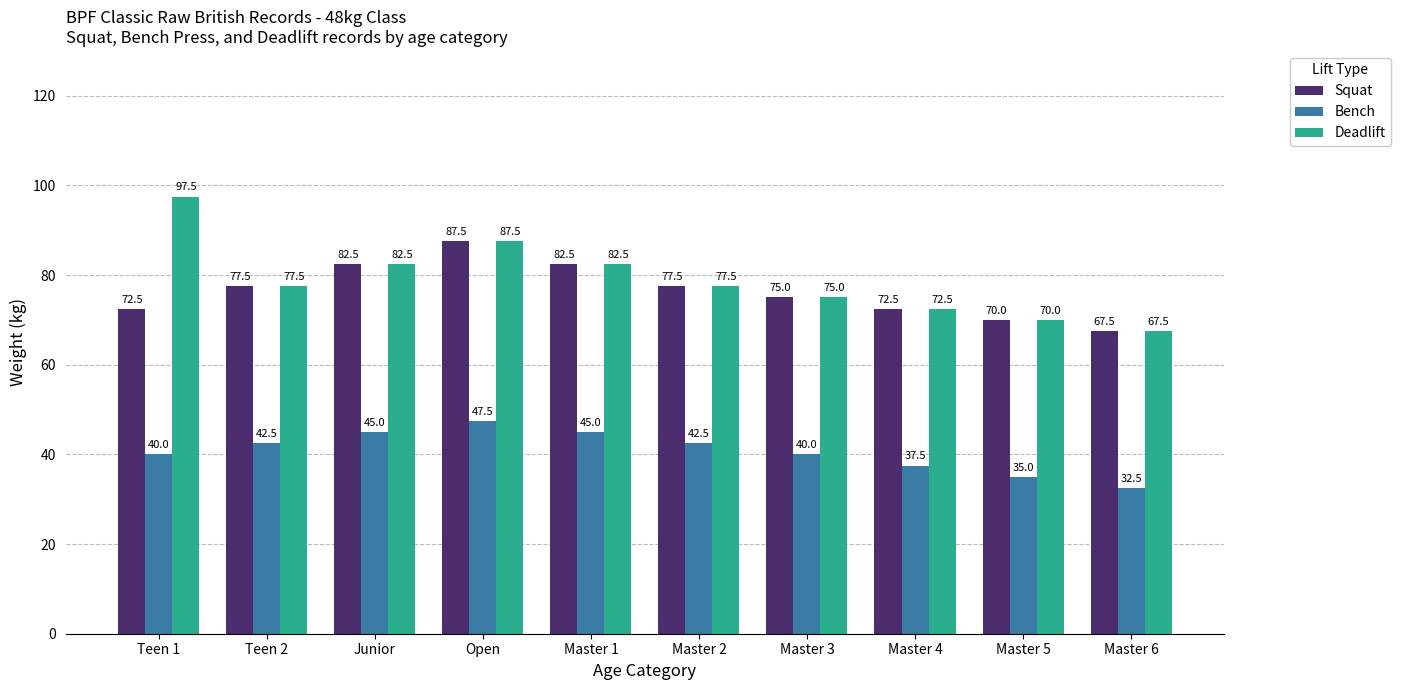

Read the Squat value at Open.

87.5